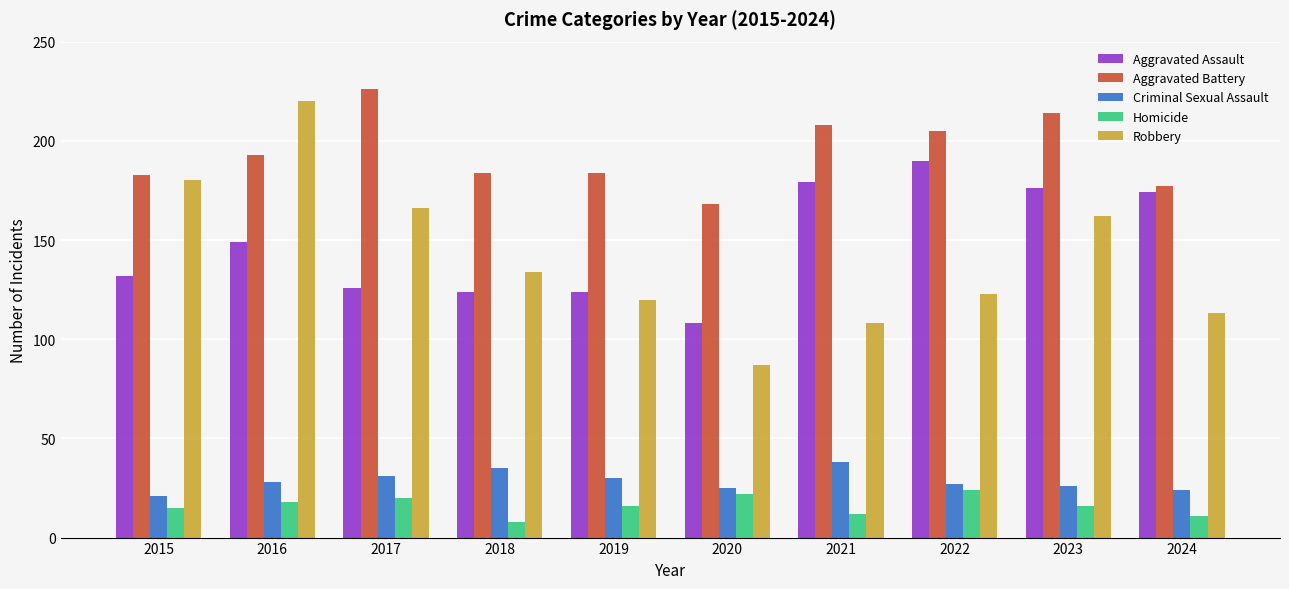

The value of Criminal Sexual Assault at 2022 is 27. True or false?

True